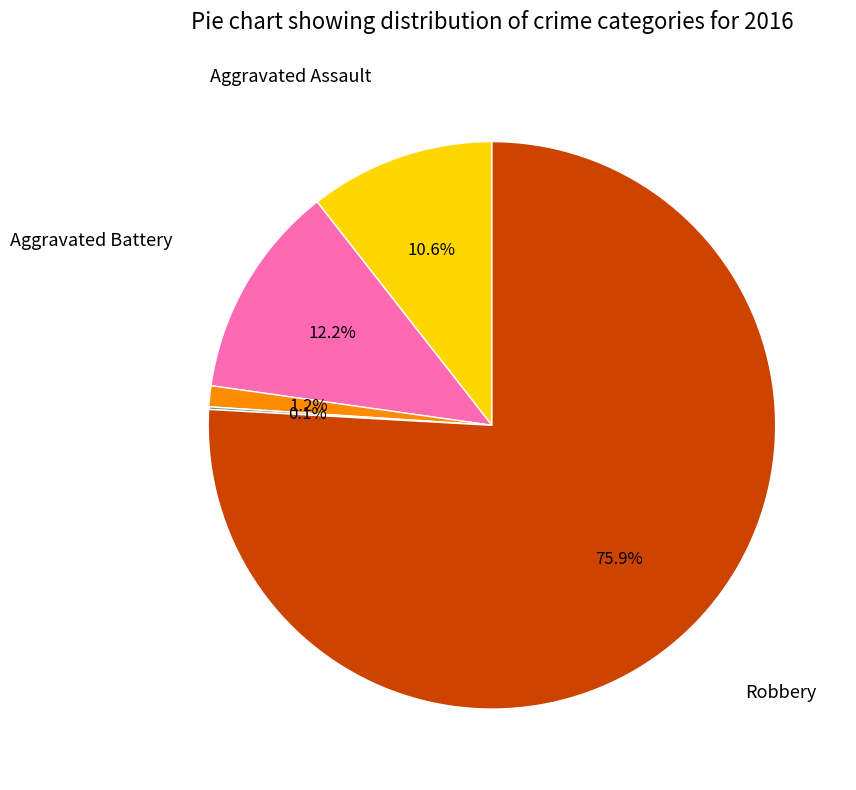

Is there any slice that represents more than half of the pie?

Yes